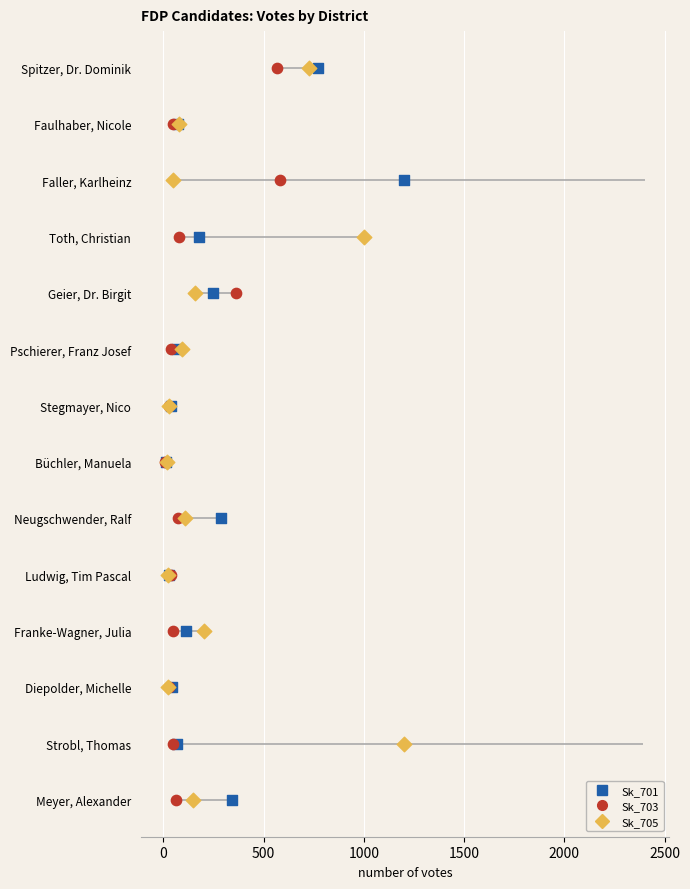

Which series has the widest spread of Y values?

Sk_701